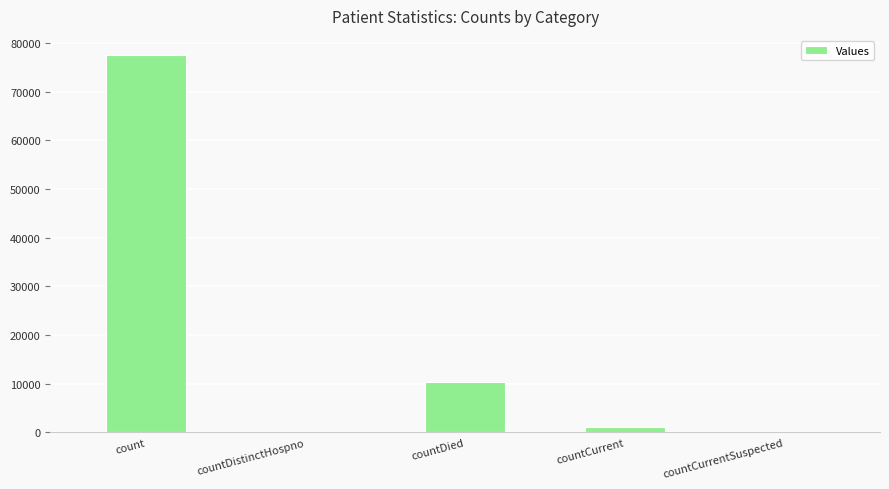

Is it true that the value at countDied is 10442?

True